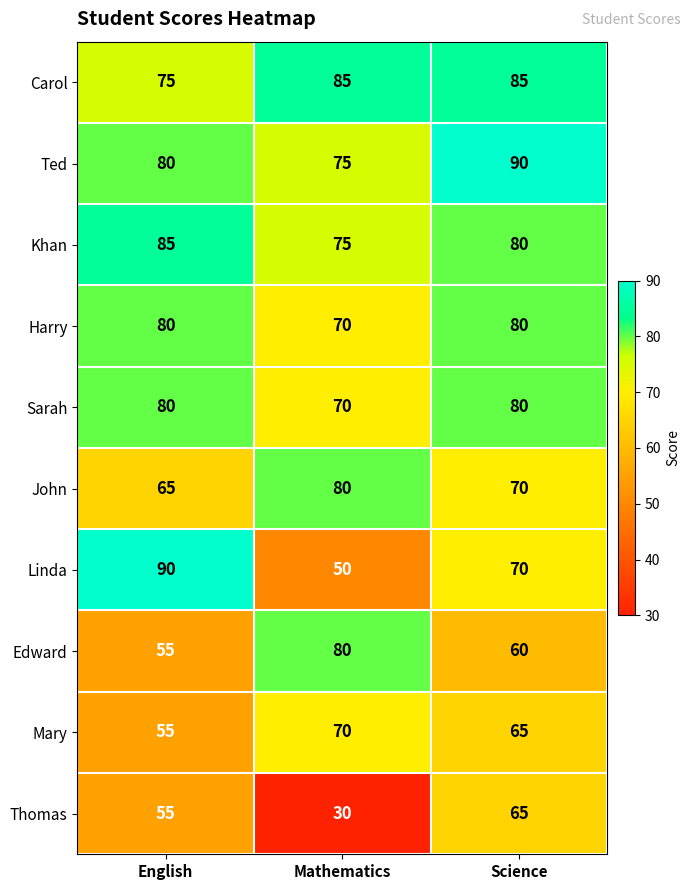

Reading left to right, list all the values displayed in this chart.

Carol: 75	85	85
Ted: 80	75	90
Khan: 85	75	80
Harry: 80	70	80
Sarah: 80	70	80
John: 65	80	70
Linda: 90	50	70
Edward: 55	80	60
Mary: 55	70	65
Thomas: 55	30	65